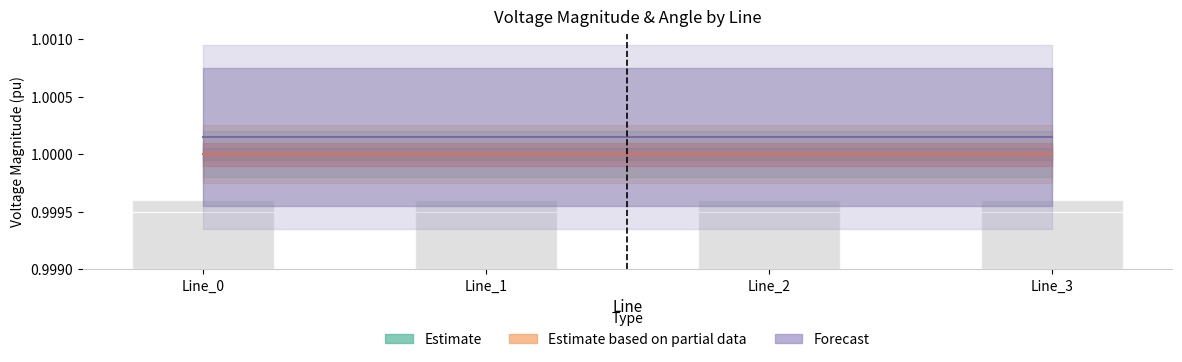

Read the Forecast value at Line_0.

1.0